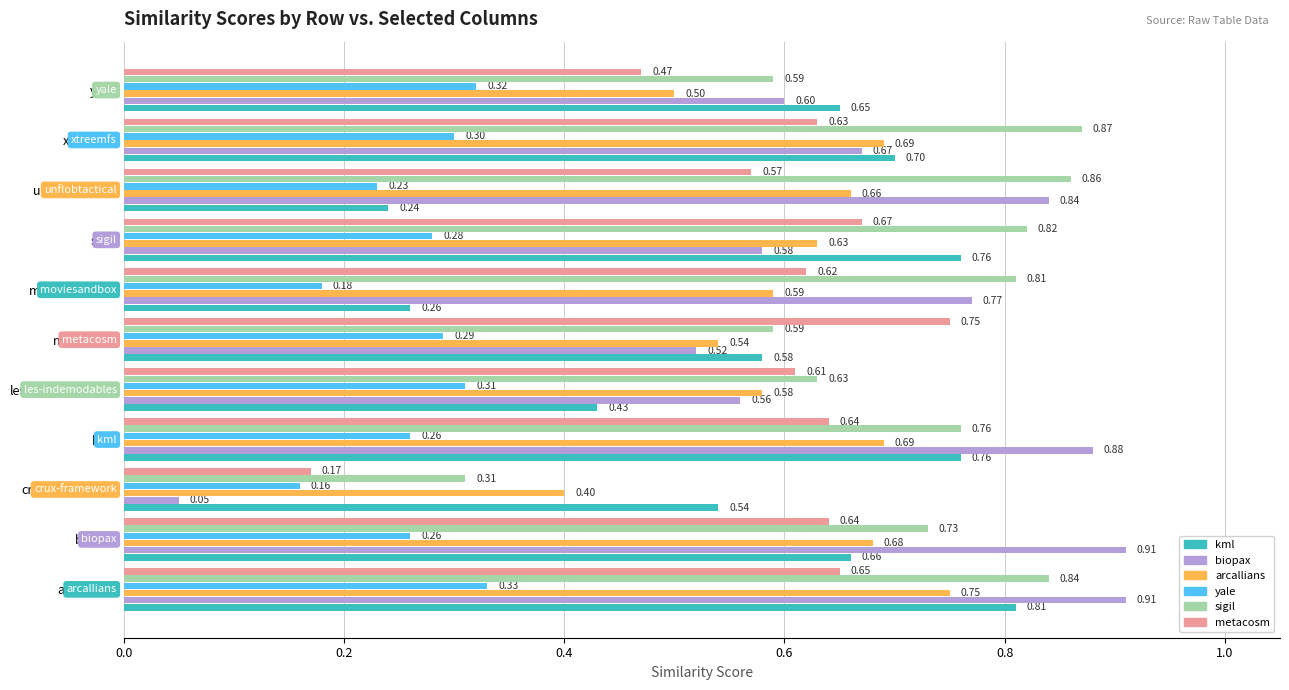

What is the difference between the highest and lowest values at les-indemodables?

0.3